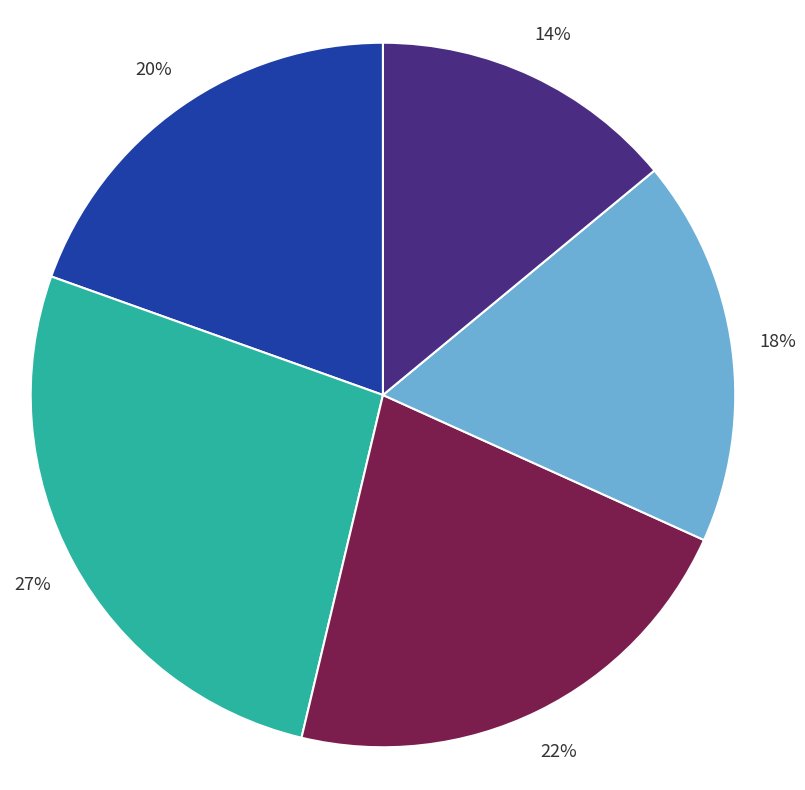

Is there any slice that represents more than half of the pie?

No